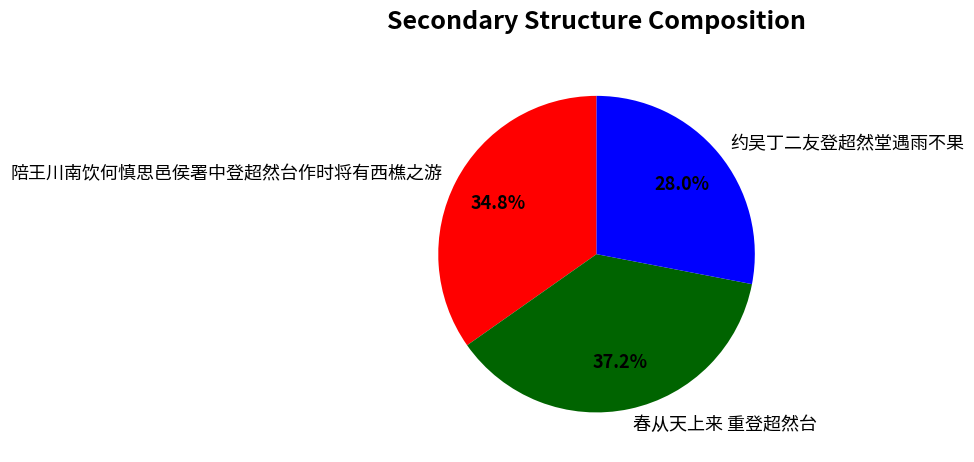

What percentage is the 约吴丁二友登超然堂遇雨不果 slice, to the nearest percent?

28%